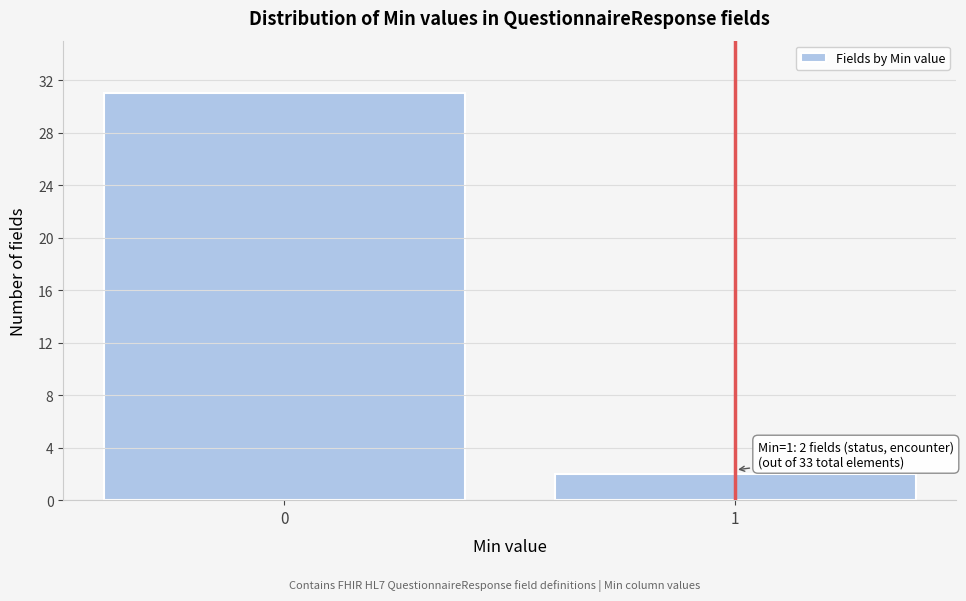

Reading left to right, what are all the values shown in this chart?

31	2